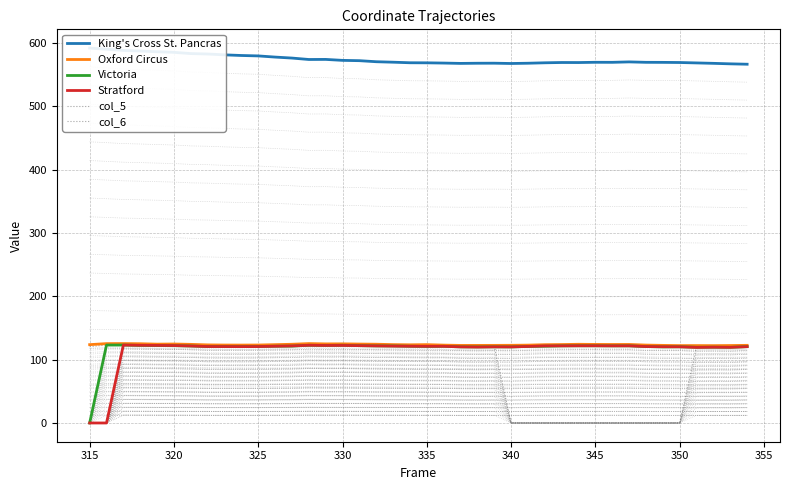

Which series has the largest total across all categories?

King's Cross St. Pancras